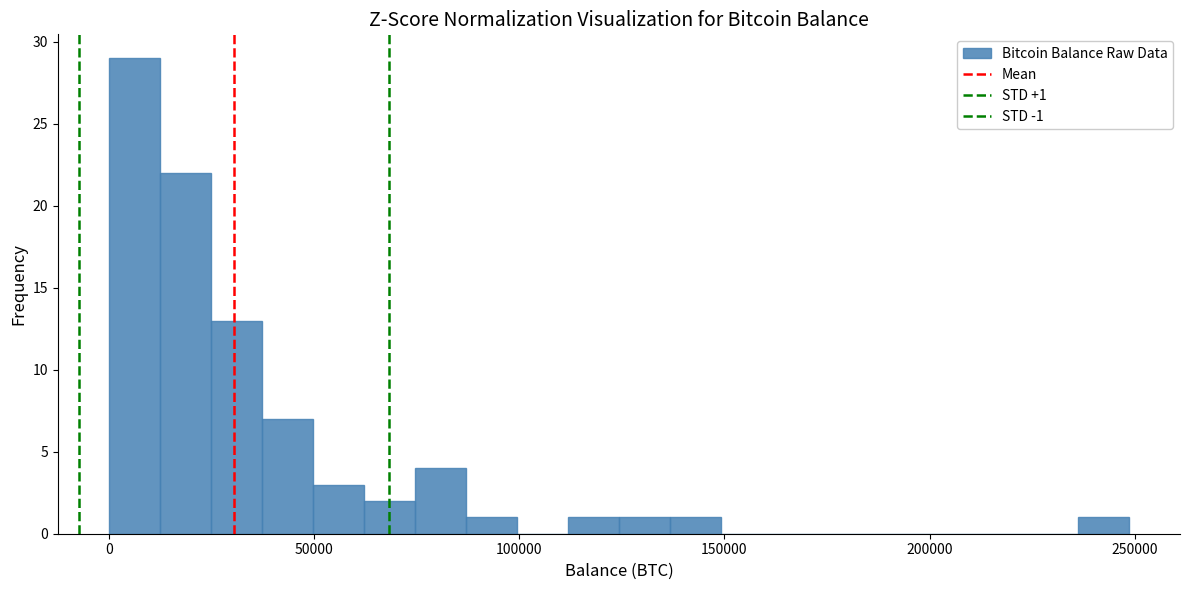

Read against the x-axis, roughly where is the centre of the tallest bar?

5000